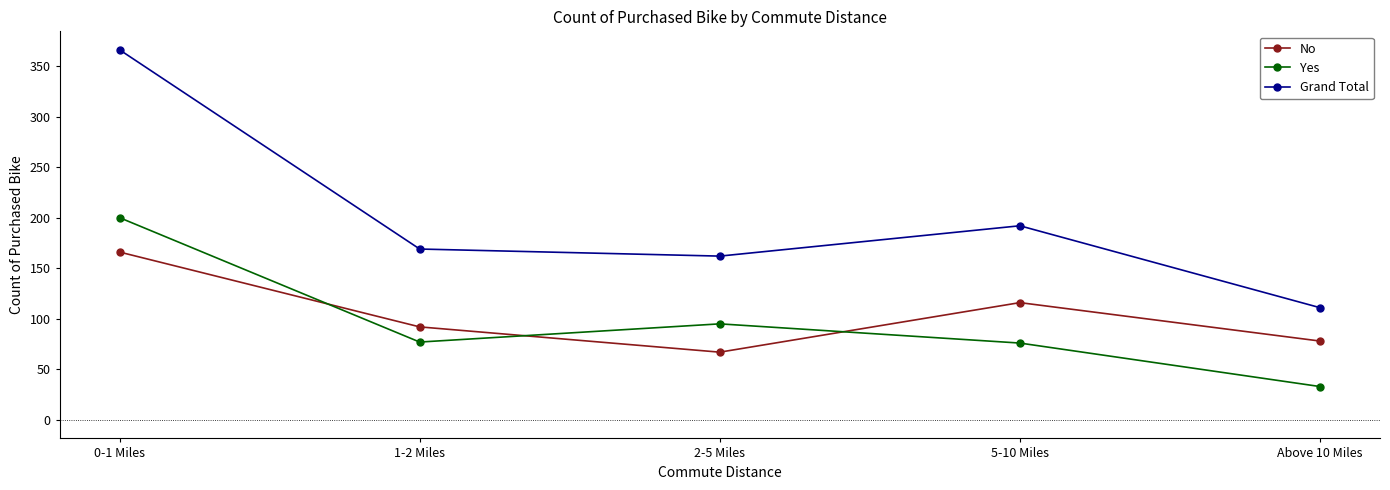

What is the total value across all series at 5-10 Miles?

384